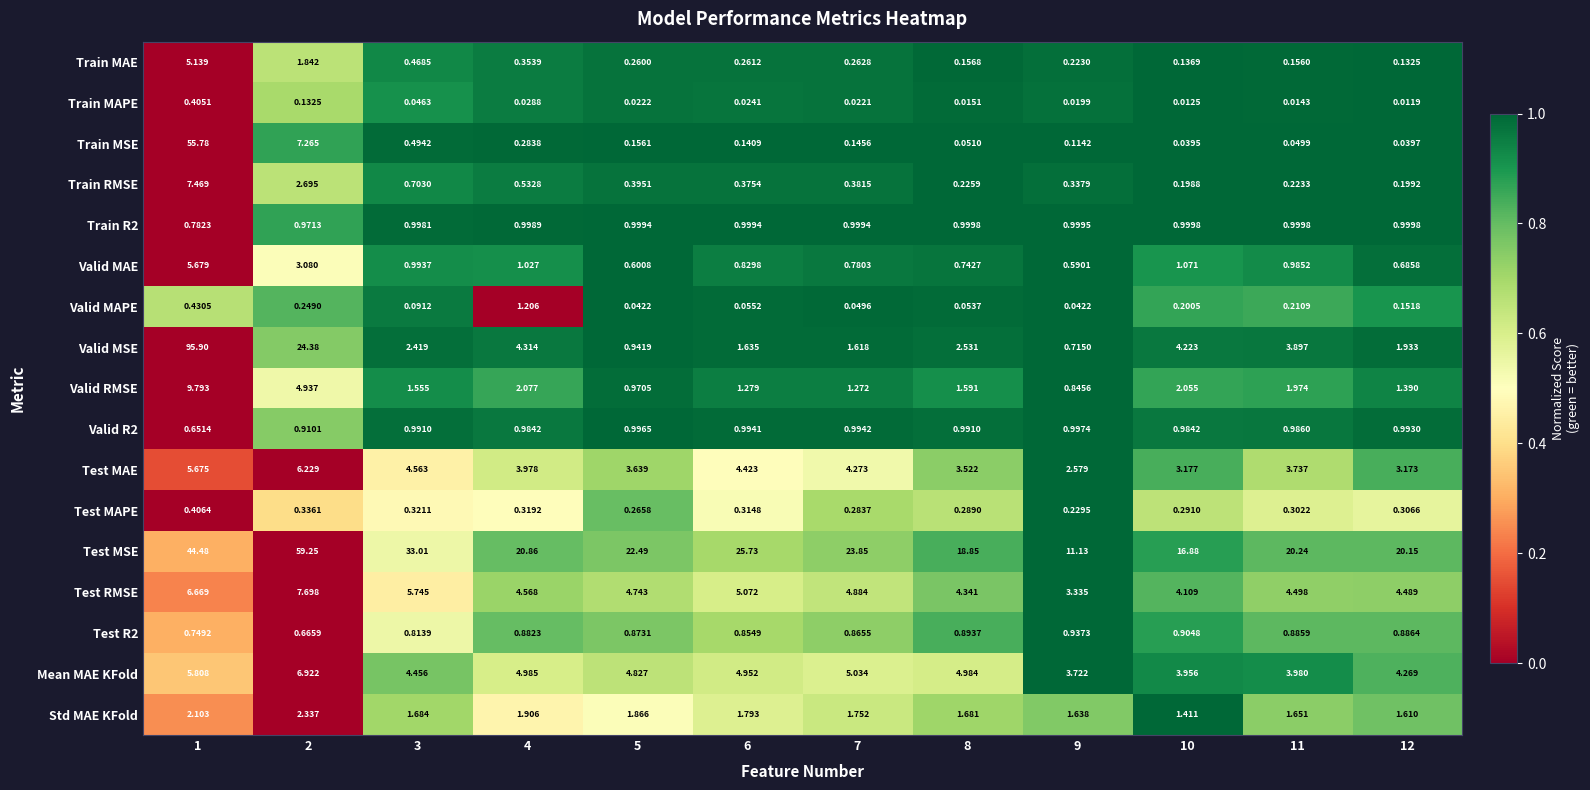

Is the value of Test RMSE at 9 greater than the value of Train RMSE at 1?

No